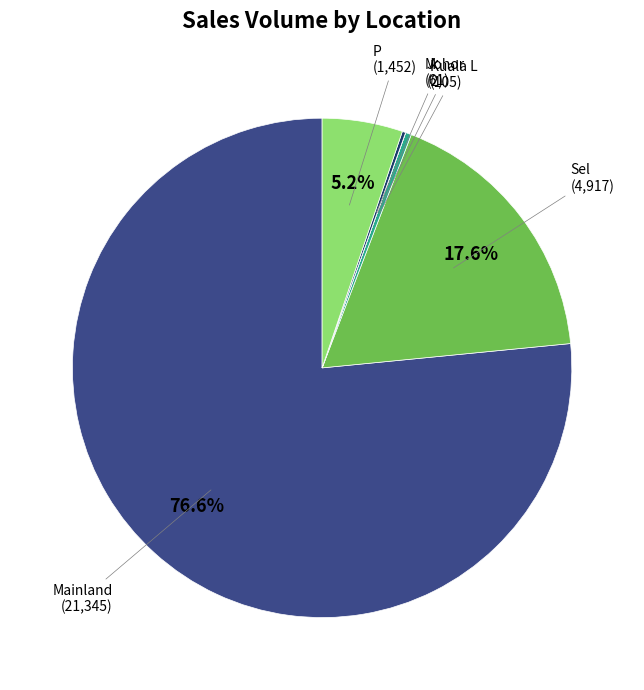

Is there any slice that represents more than half of the pie?

Yes